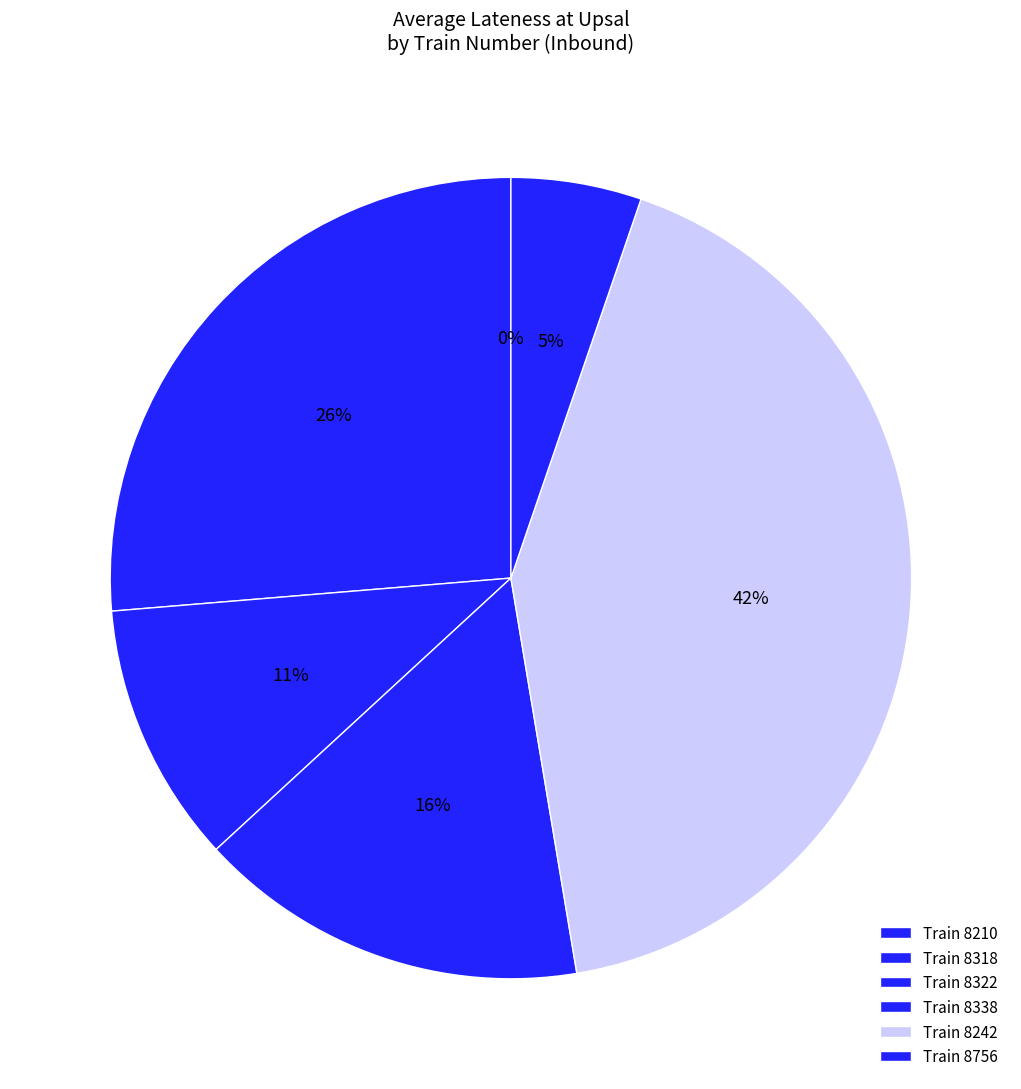

Is it true that 8322 is 4% of the pie?

False